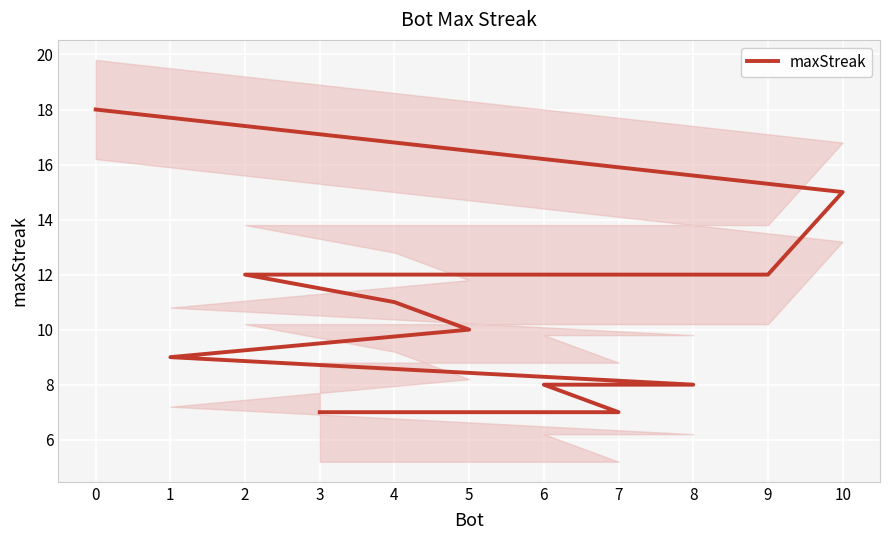

The chart shows a value of 15 at 5. True or false?

False